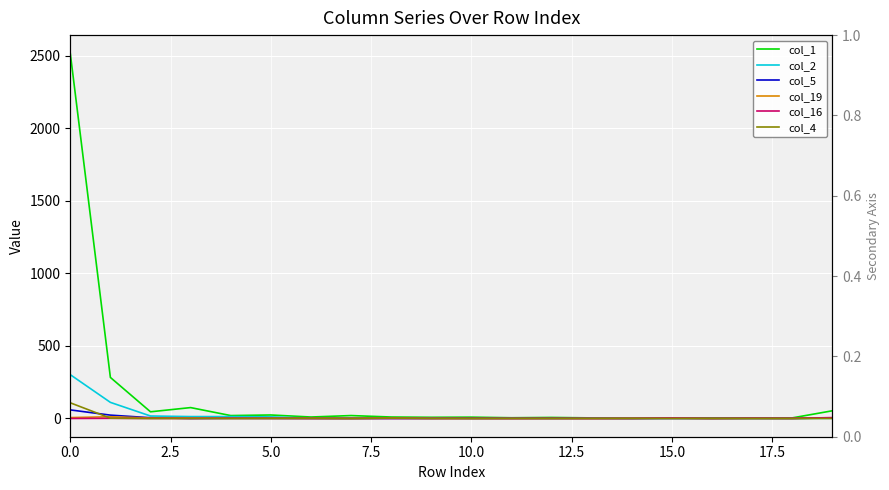

What is the average value of the col_16 series?

1